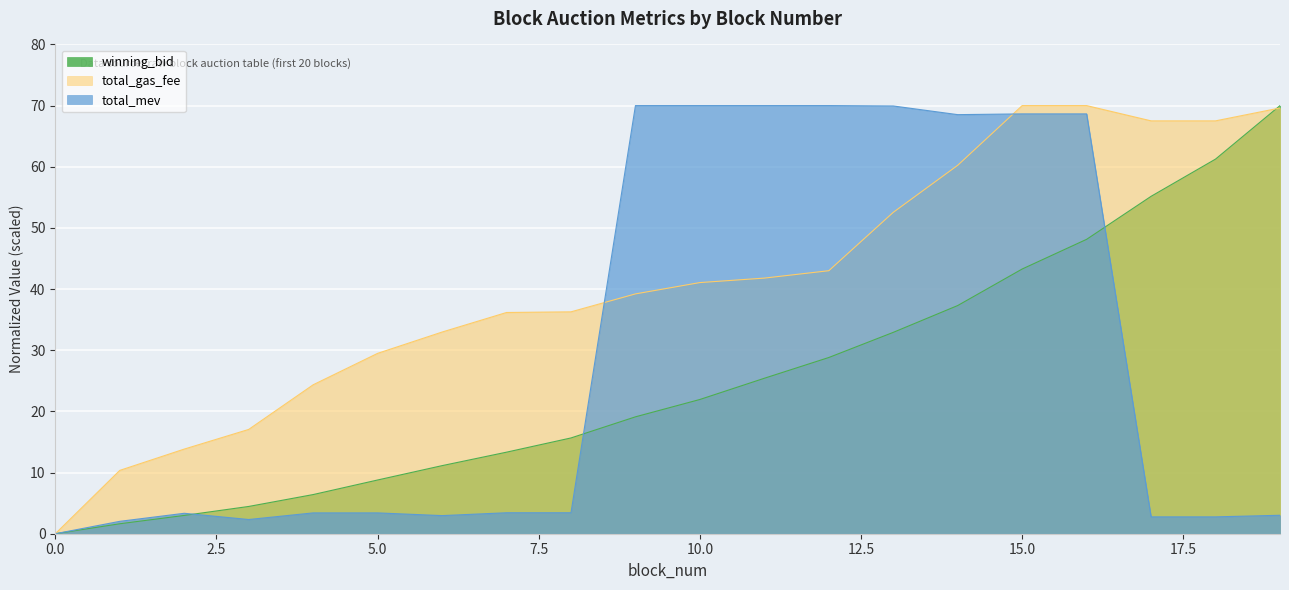

Rank the series by their maximum value, from lowest to highest.

winning_bid, total_gas_fee, total_mev